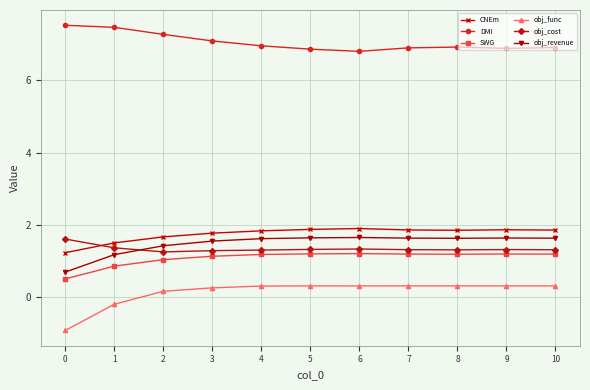

True or false: CNEm and DMI cross at least once.

False